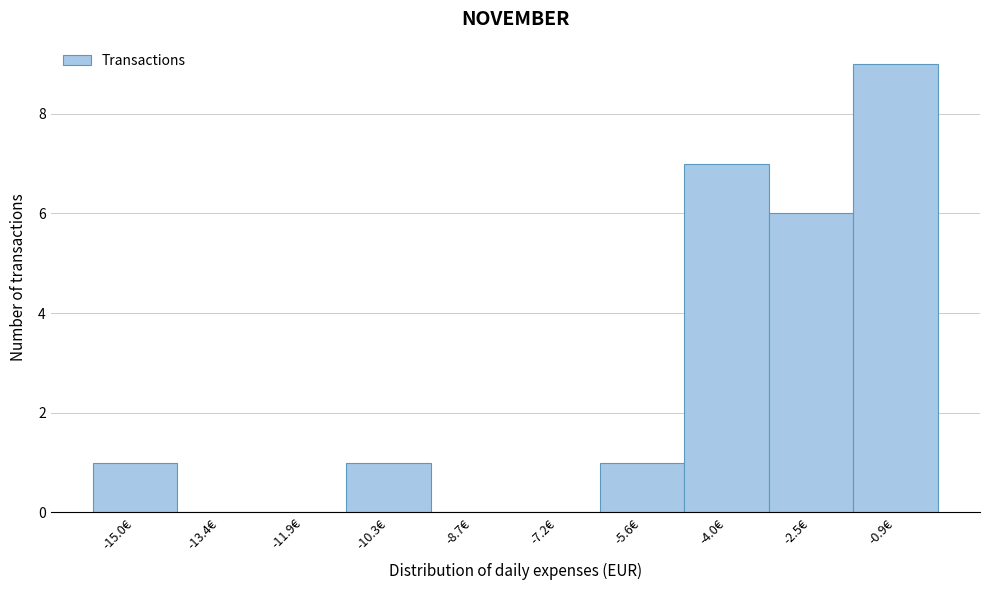

Which range on the x-axis has the tallest bar?

-1.6 to -0.2